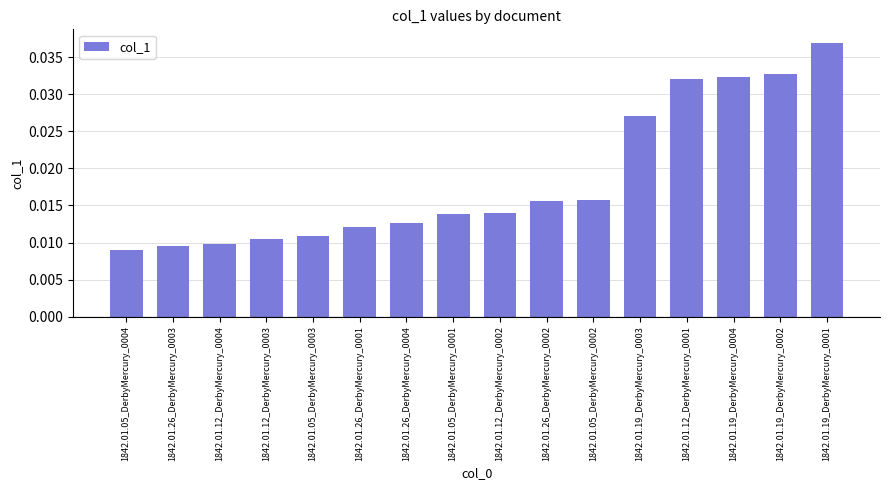

Are the bars horizontal?

No